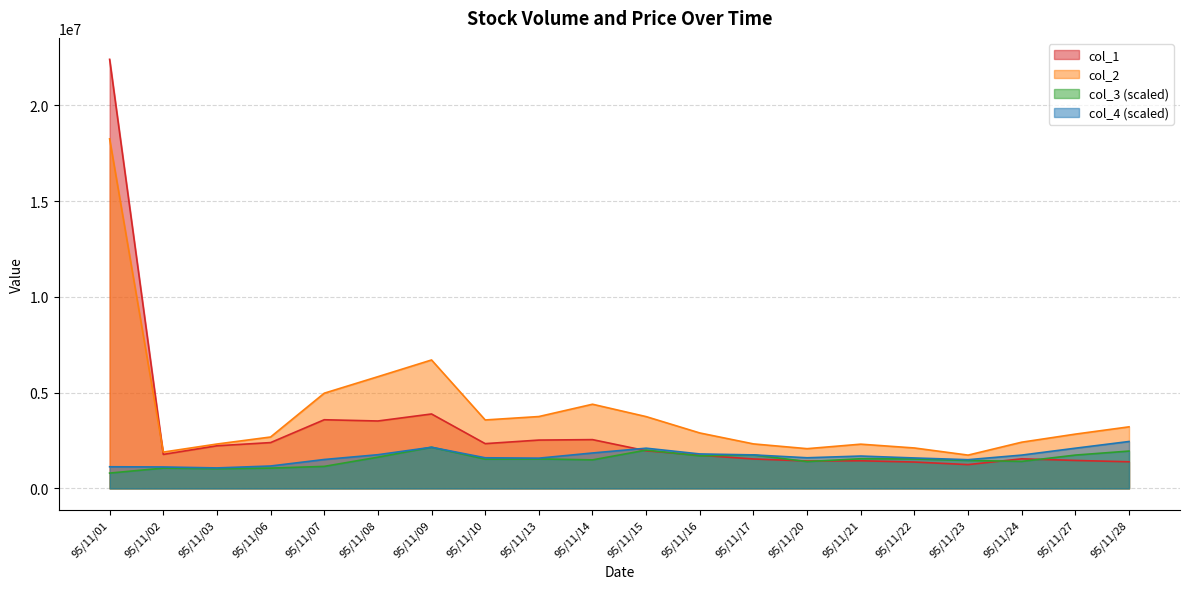

What is the sum of all col_2 values?

80061850